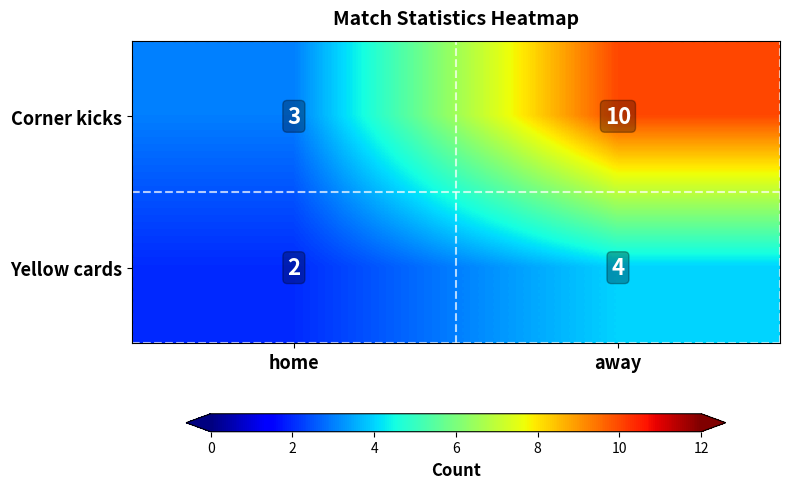

At which category does the chart reach its minimum across all series?

home